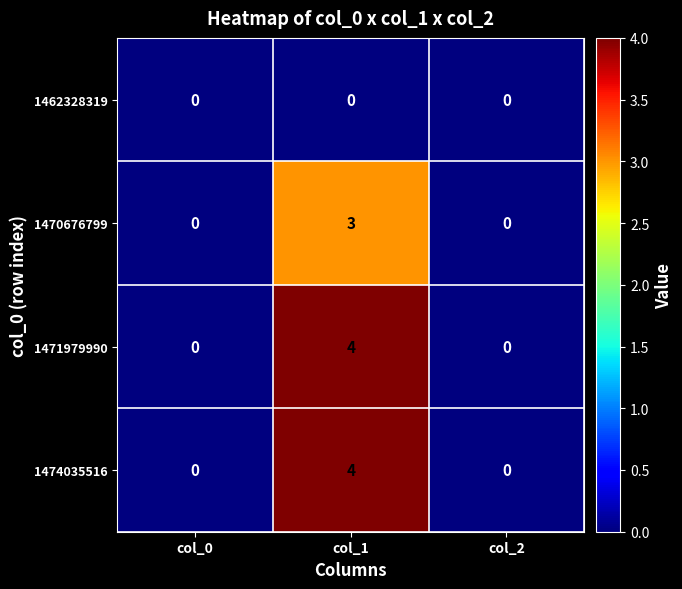

What is the difference between the maximum and second lowest values in the 1470676799 series?

3